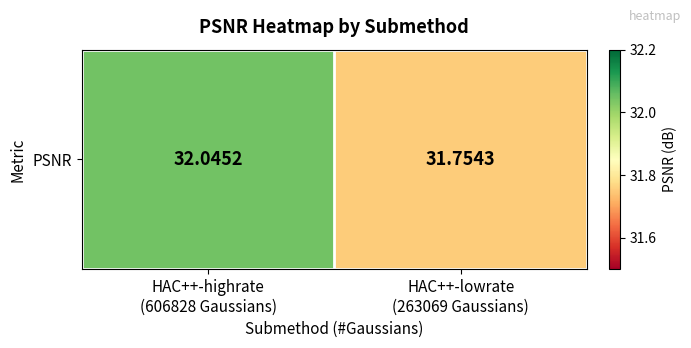

Rank the categories by value from lowest to highest.

HAC++-lowrate
(263069 Gaussians), HAC++-highrate
(606828 Gaussians)